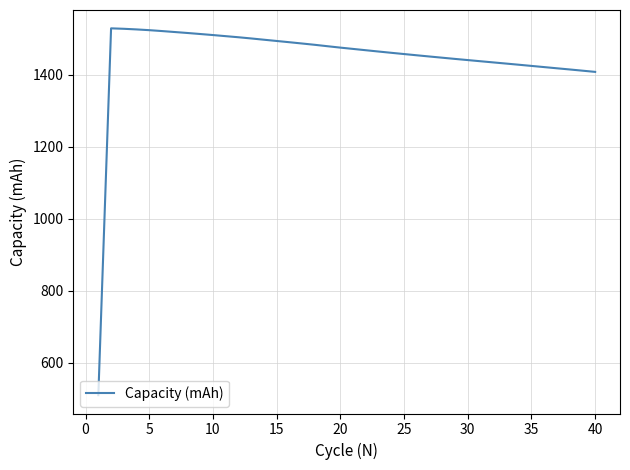

How many lines are shown in the chart?

1